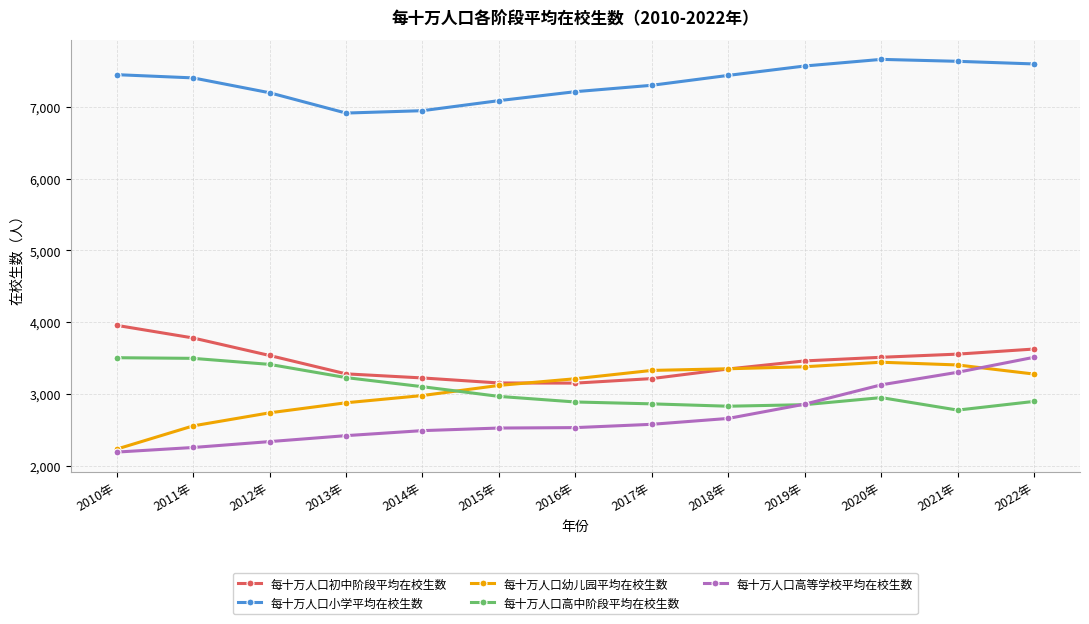

Which series has the largest total across all categories?

每十万人口小学平均在校生数